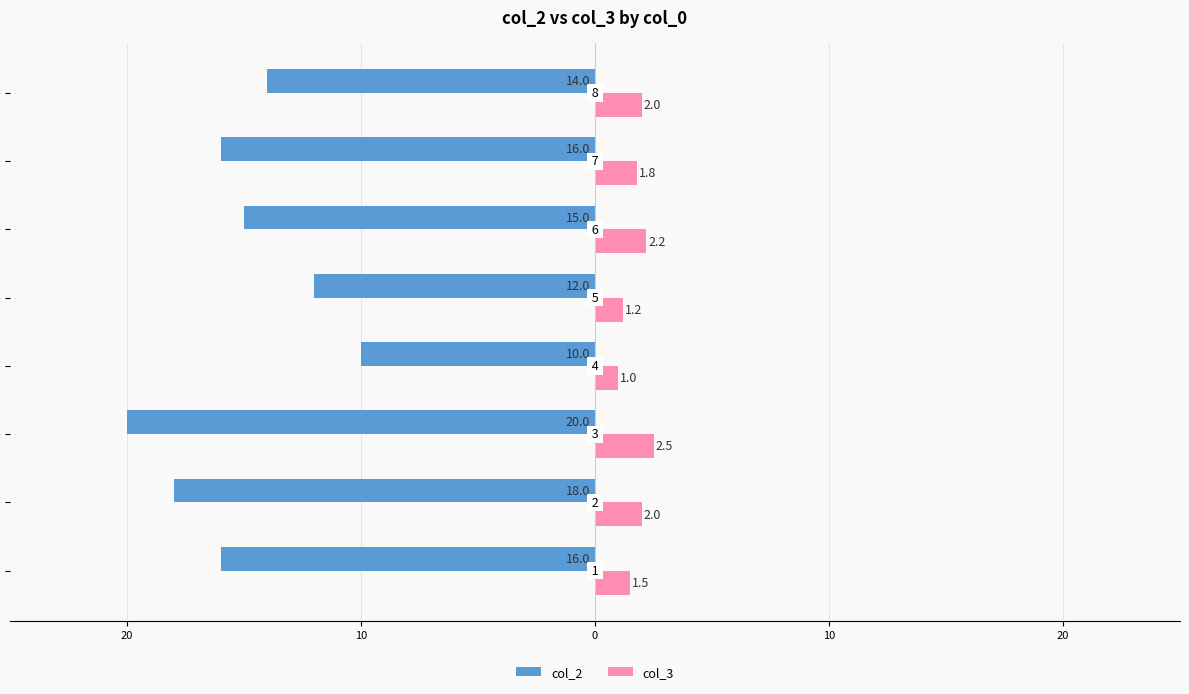

What are all the series names shown in the legend?

col_2, col_3